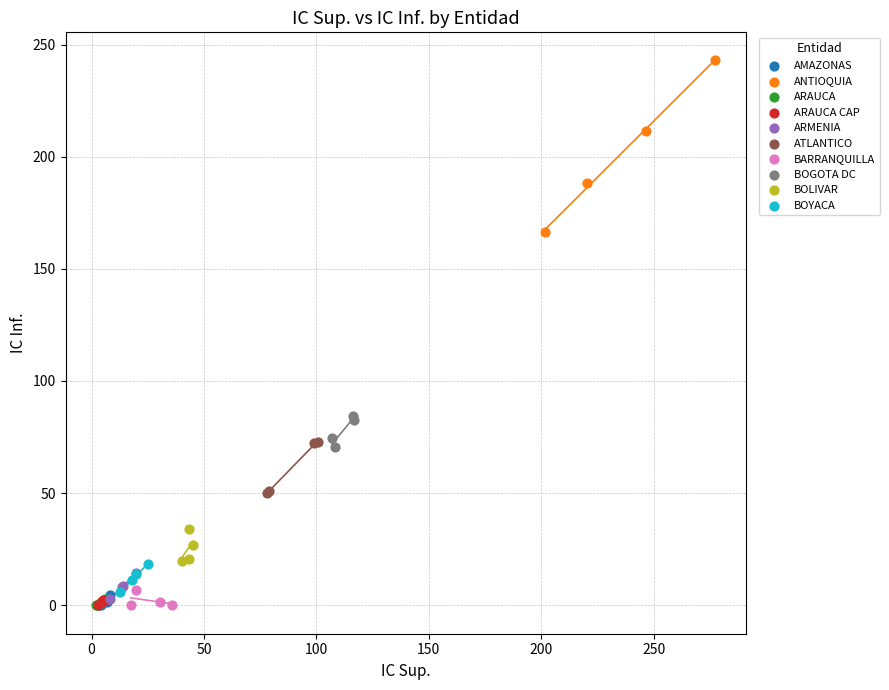

Which series has the widest spread of Y values?

ANTIOQUIA